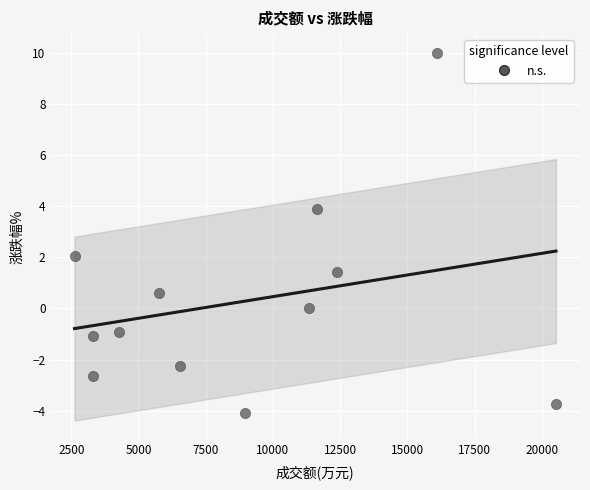

What is the average Y value?

0.3